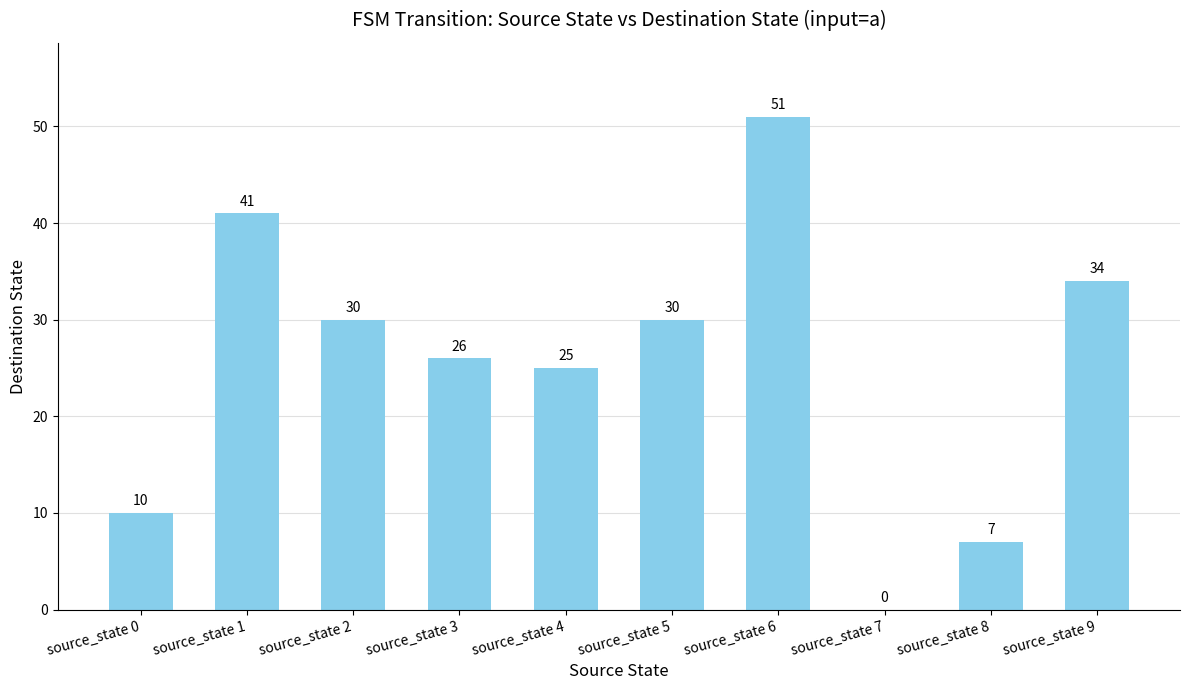

How many series are shown in this chart?

1